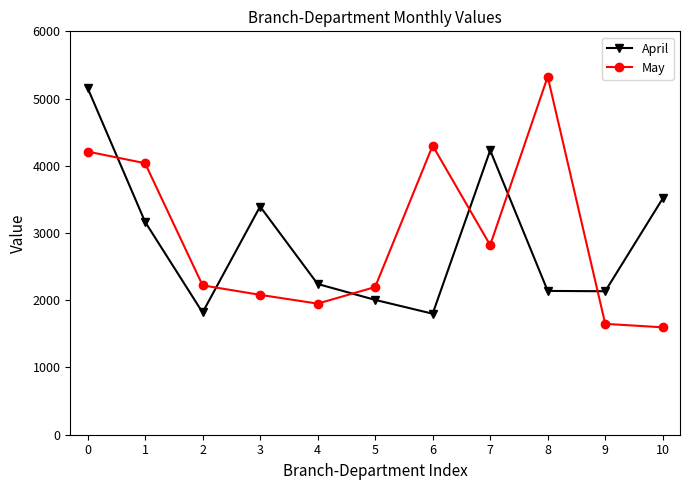

Which series has the largest range (max minus min)?

May